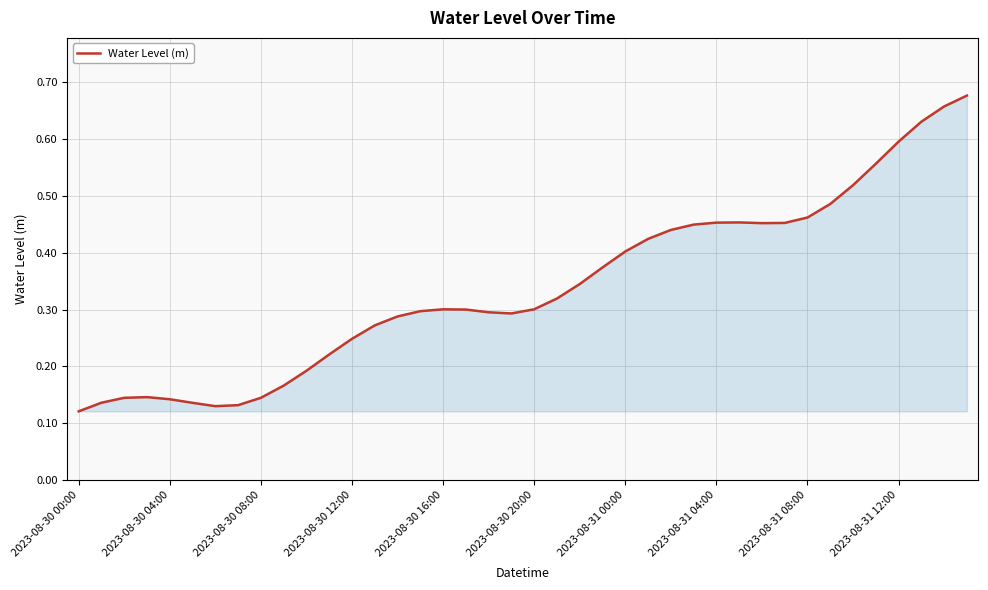

The chart shows a value of 0.2 at 2023-08-30 04:00. True or false?

False